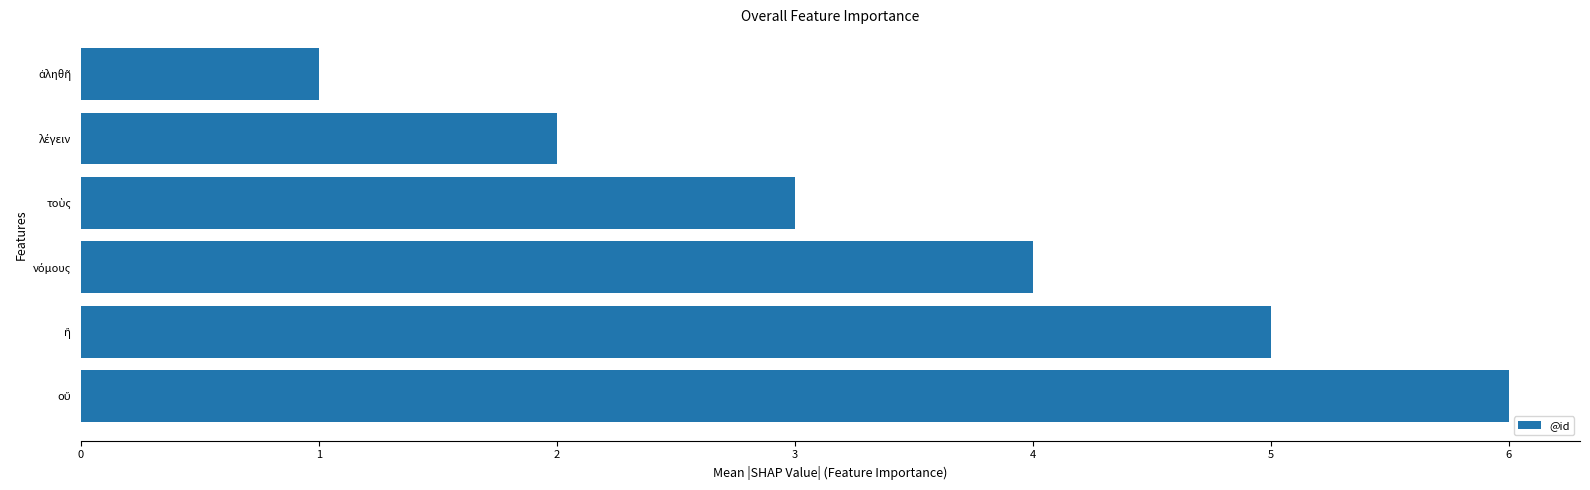

Count the values in the range 2 to 5.

4